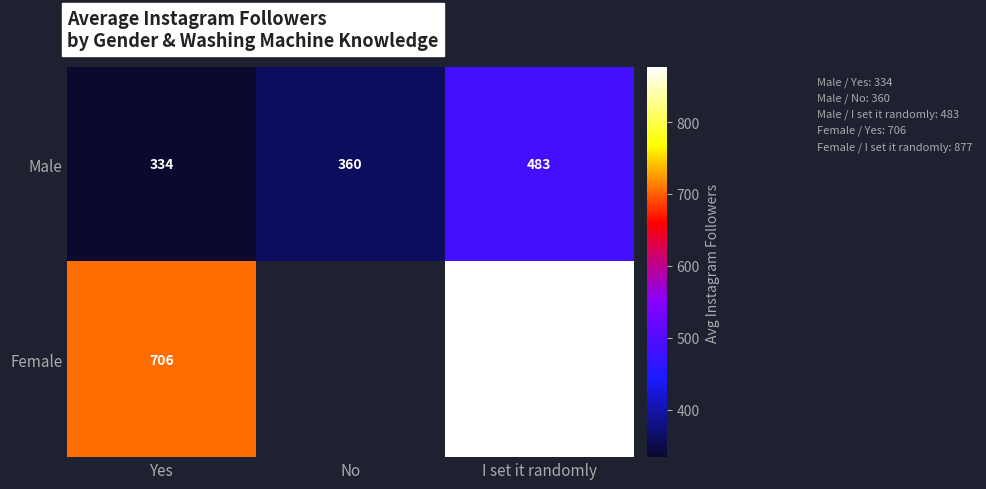

List the labels in order of Male value, largest first.

I set it randomly, No, Yes